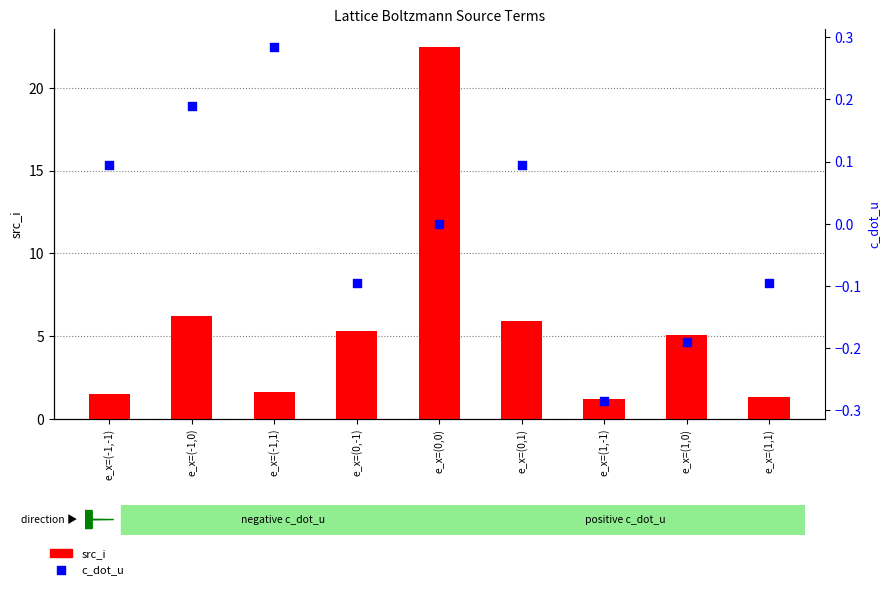

Which series contains the lowest Y value?

c_dot_u